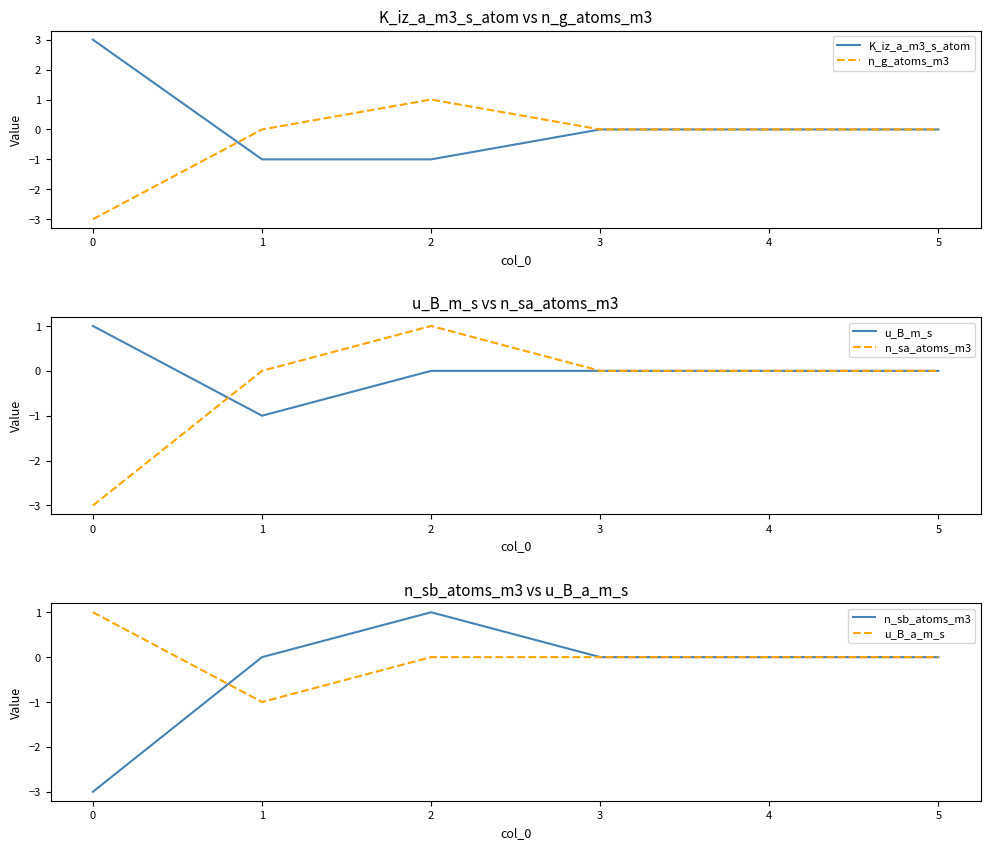

The n_g_atoms_m3 series shows 1 at 2. True or false?

True